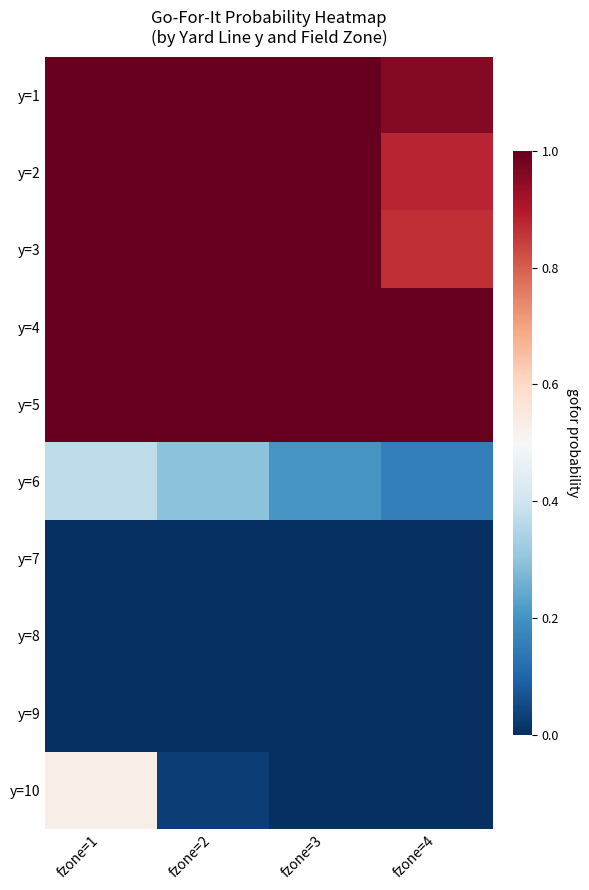

Which series has the largest range (max minus min)?

y=10